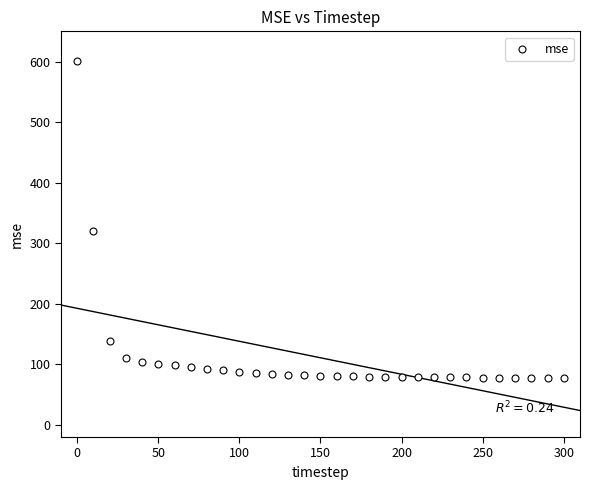

What is the range of Y values (max minus min)?

522.6